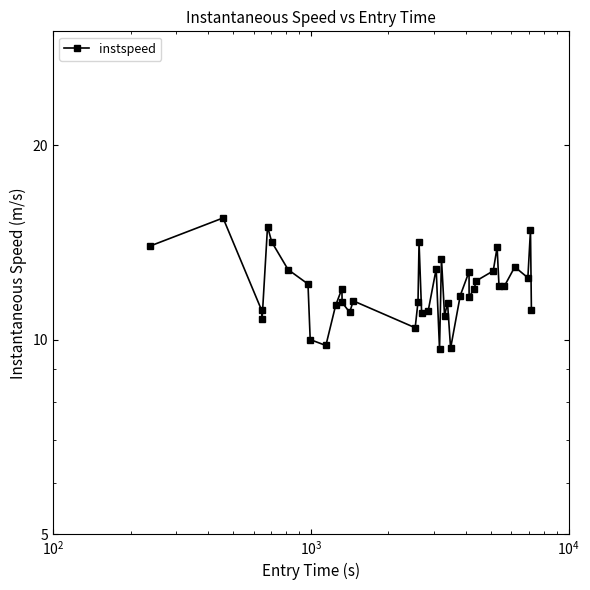

How many lines are shown in the chart?

1